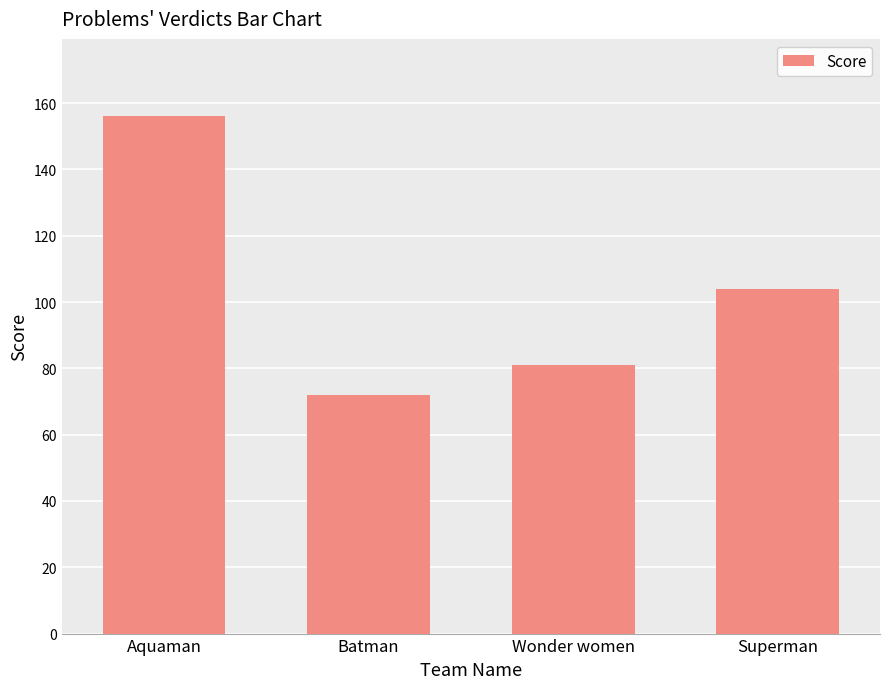

The value at Wonder women is 131. True or false?

False